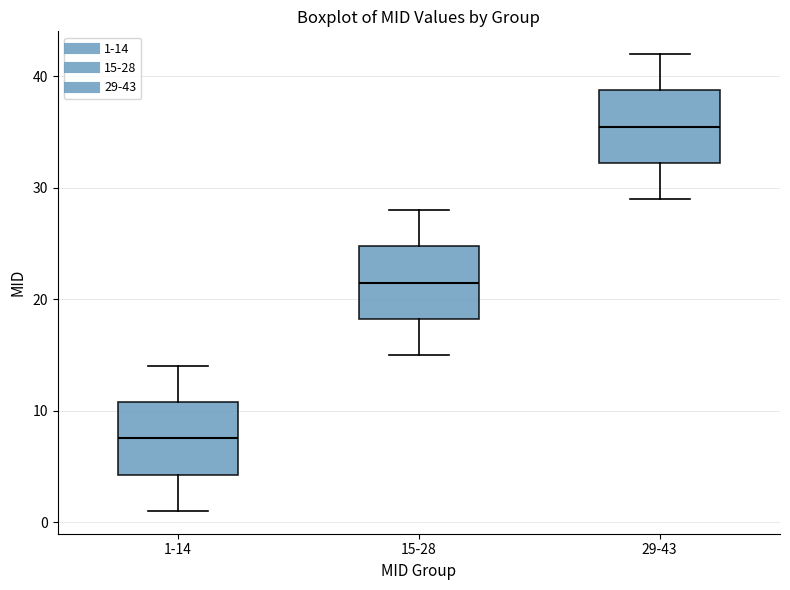

Reading left to right, transcribe this box plot: for each box, give where its median line is, the range the box spans, and where its two whiskers end, as read against the y-axis. The values are not printed on the chart, so give them approximately, as read against the axis.

1-14: median 8, box 4 to 11, whiskers 1 to 14
15-28: median 22, box 18 to 25, whiskers 15 to 28
29-43: median 36, box 32 to 39, whiskers 29 to 42